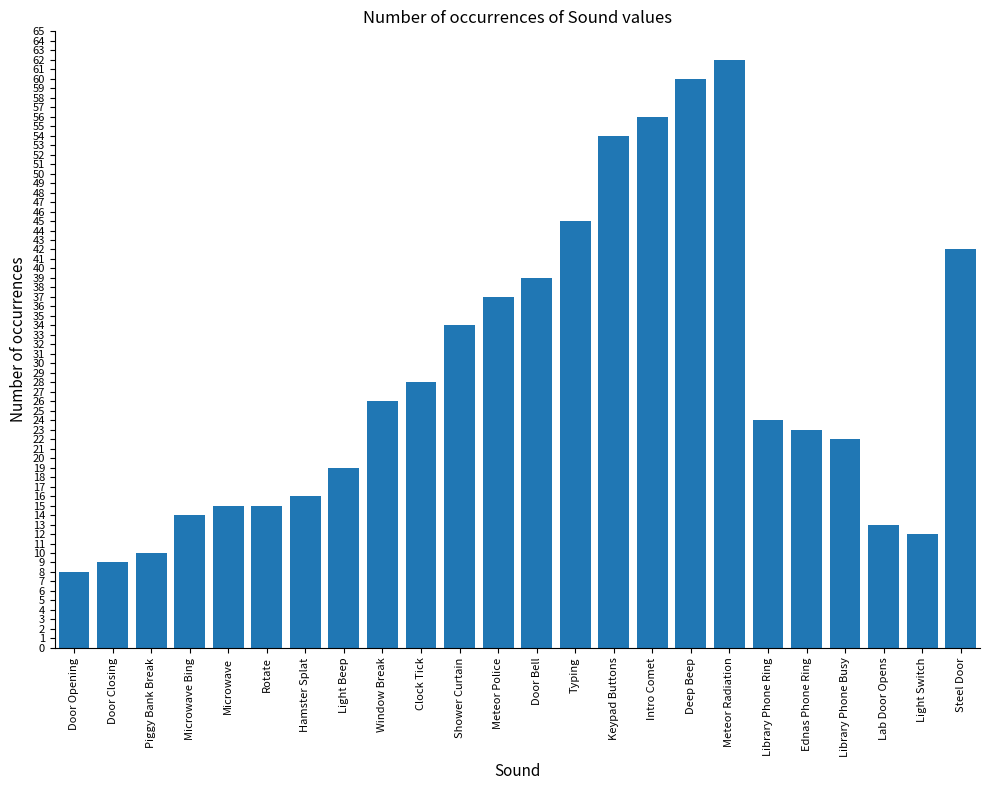

What is the difference between the values at Door Bell and Piggy Bank Break?

29